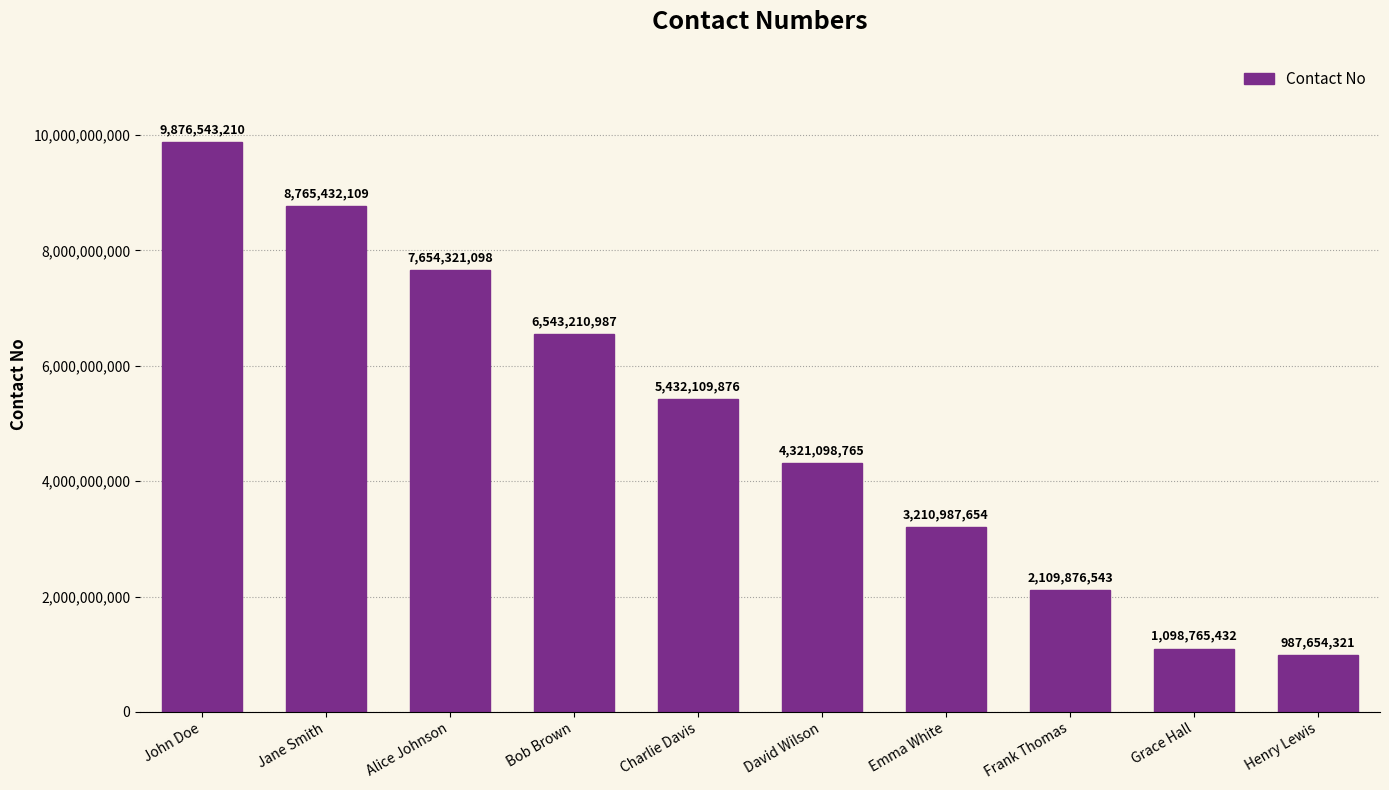

Reading right to left, list all the values displayed in this chart.

Henry Lewis=987654321	Grace Hall=1098765432	Frank Thomas=2109876543	Emma White=3210987654	David Wilson=4321098765	Charlie Davis=5432109876	Bob Brown=6543210987	Alice Johnson=7654321098	Jane Smith=8765432109	John Doe=9876543210